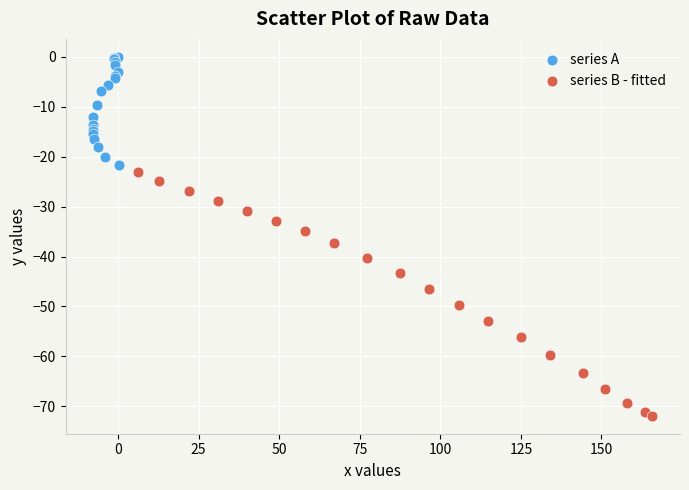

Which series reaches the maximum Y coordinate?

series A